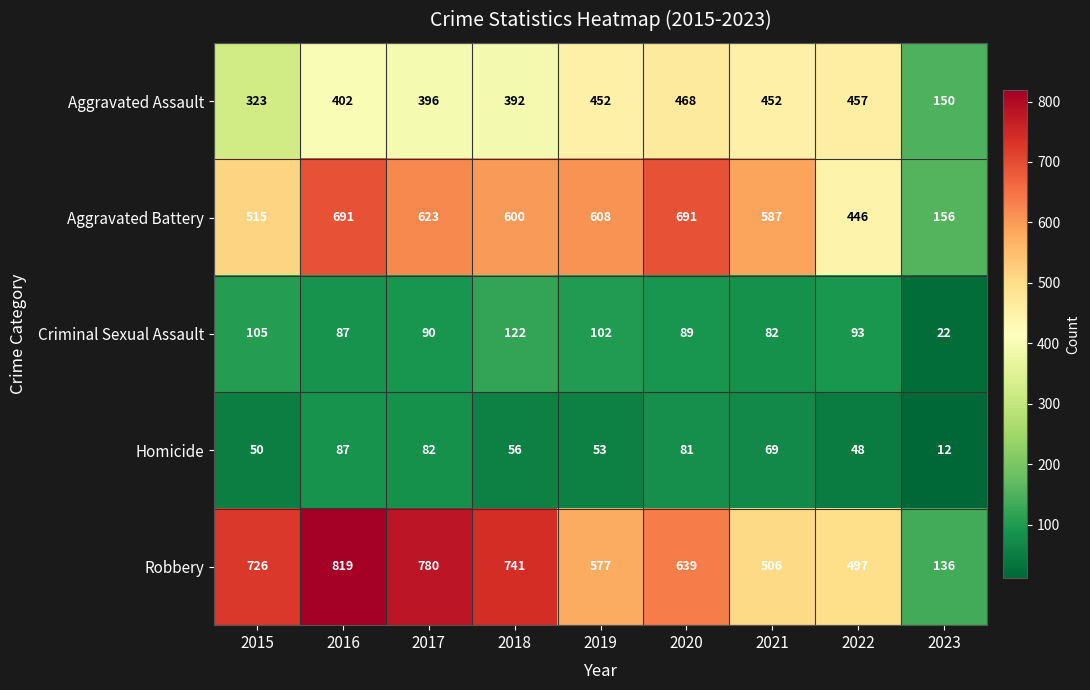

Which label corresponds to the smallest value in the chart?

2023